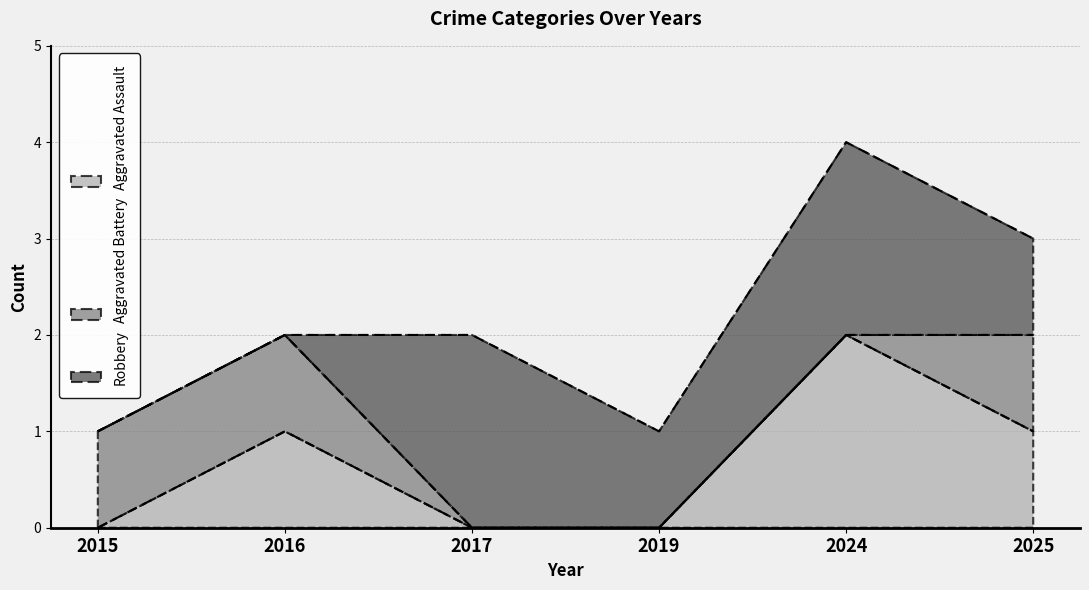

What are all the series names shown in the legend?

Aggravated Assault, Aggravated Battery, Robbery